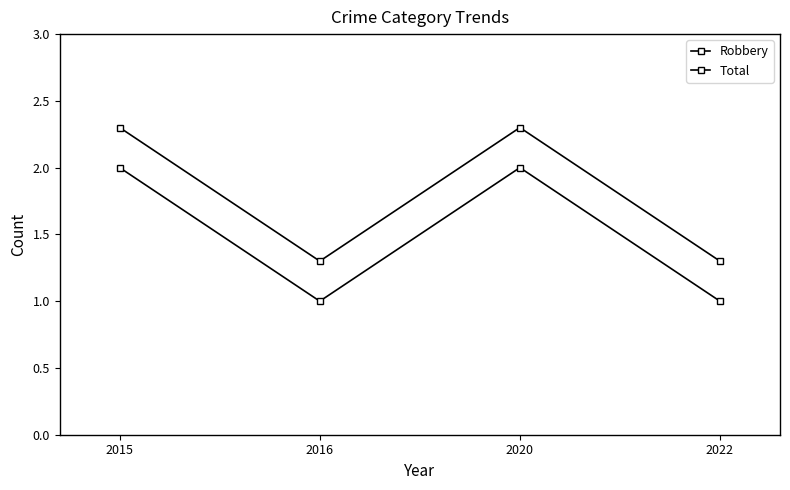

Reading left to right, list all the values displayed in this chart.

Robbery: 2015=2.3	2016=1.3	2020=2.3	2022=1.3
Total: 2015=2.0	2016=1.0	2020=2.0	2022=1.0